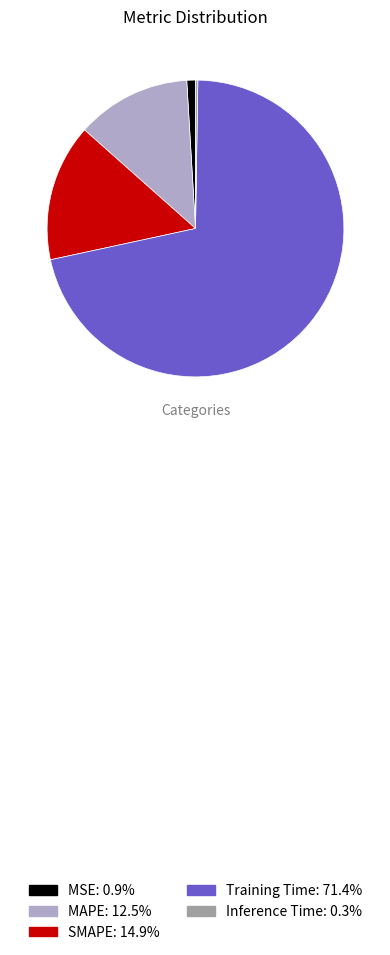

Is the sum of MSE and Training Time greater than half?

Yes